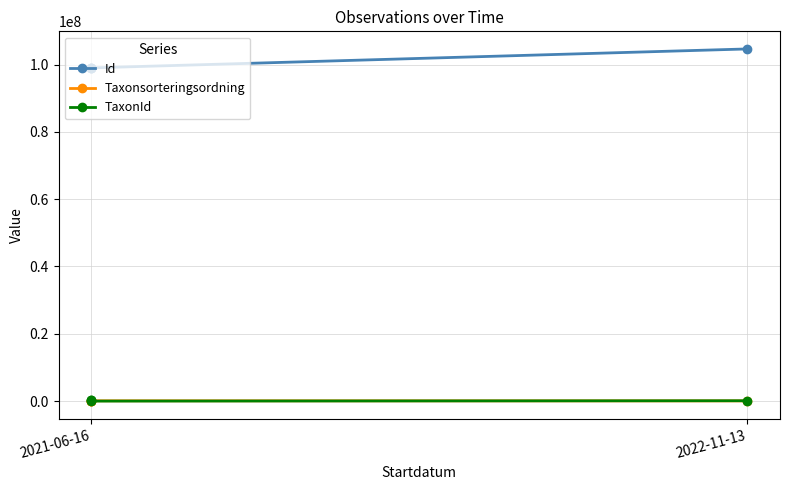

Is it true that Taxonsorteringsordning equals 153350 at 2021-06-16?

False